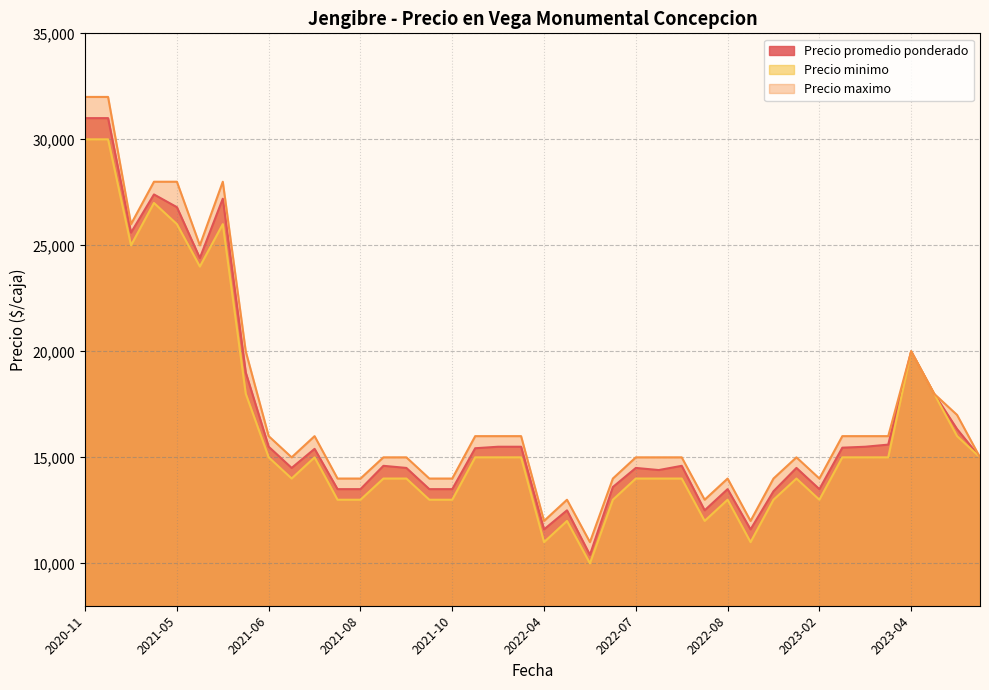

Which series has the largest range (max minus min)?

Precio maximo